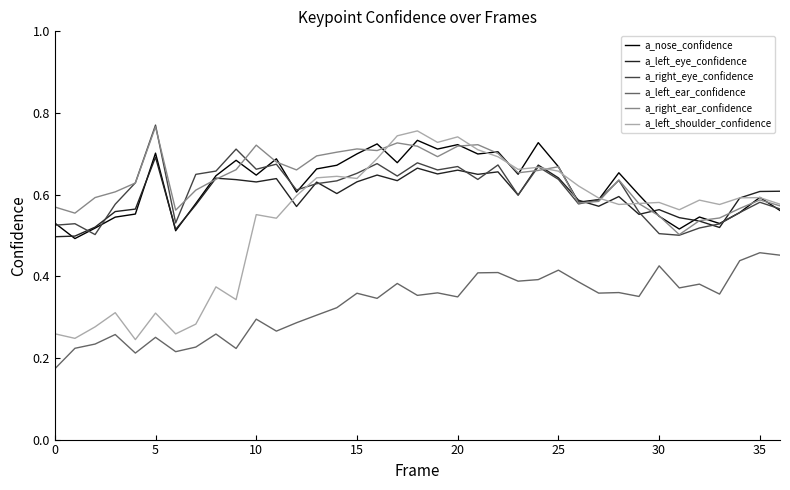

How many a_left_ear_confidence values are between 0 and 1?

37